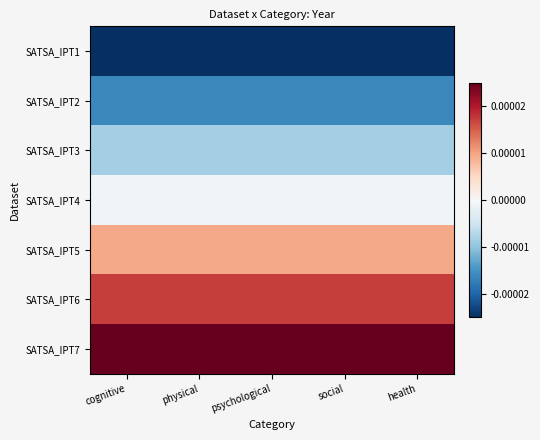

Which has a higher value, psychological or physical?

psychological